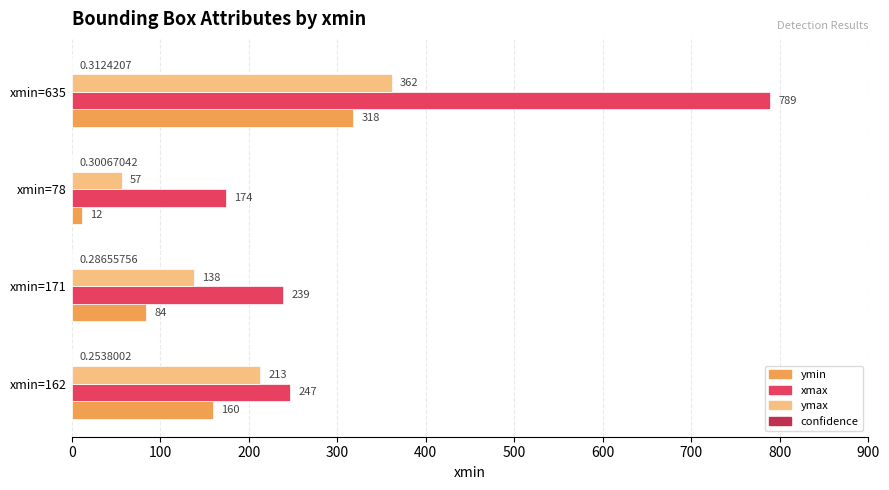

Between xmin=162 and xmin=78, which series saw the biggest shift?

ymax